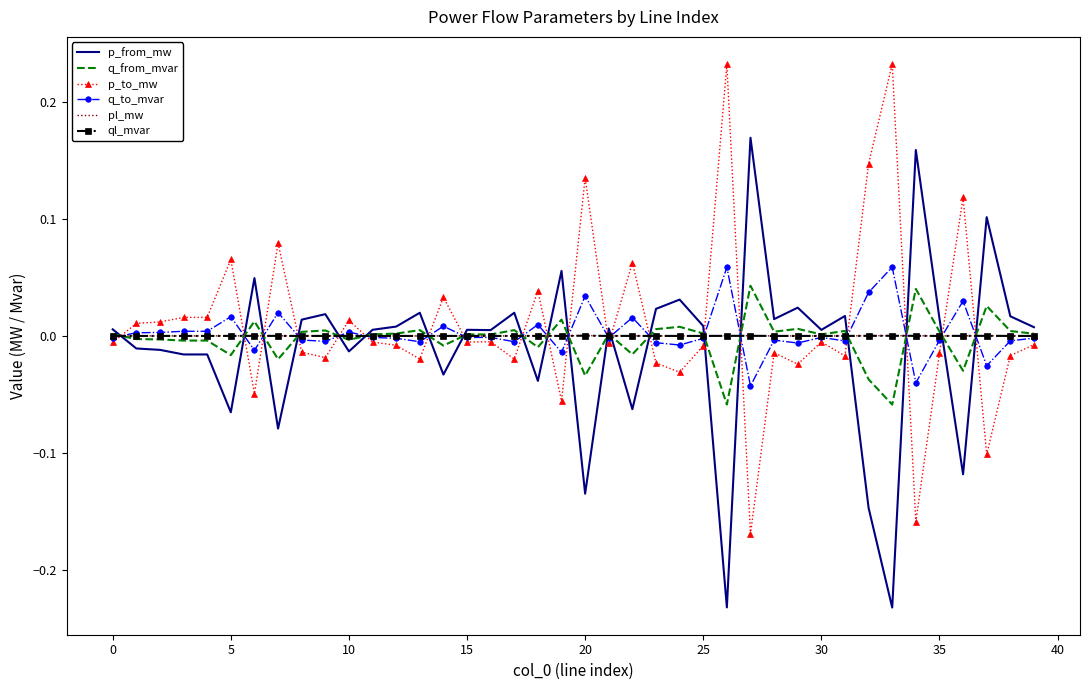

True or false: p_from_mw and p_to_mw intersect in this chart.

True